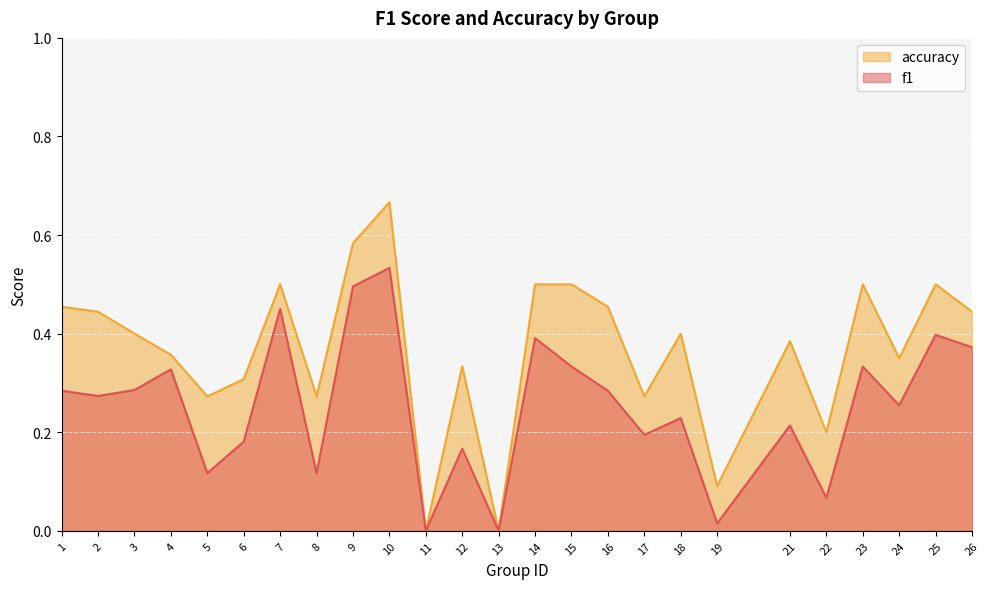

What is the difference between the accuracy values at 21 and 1?

0.1